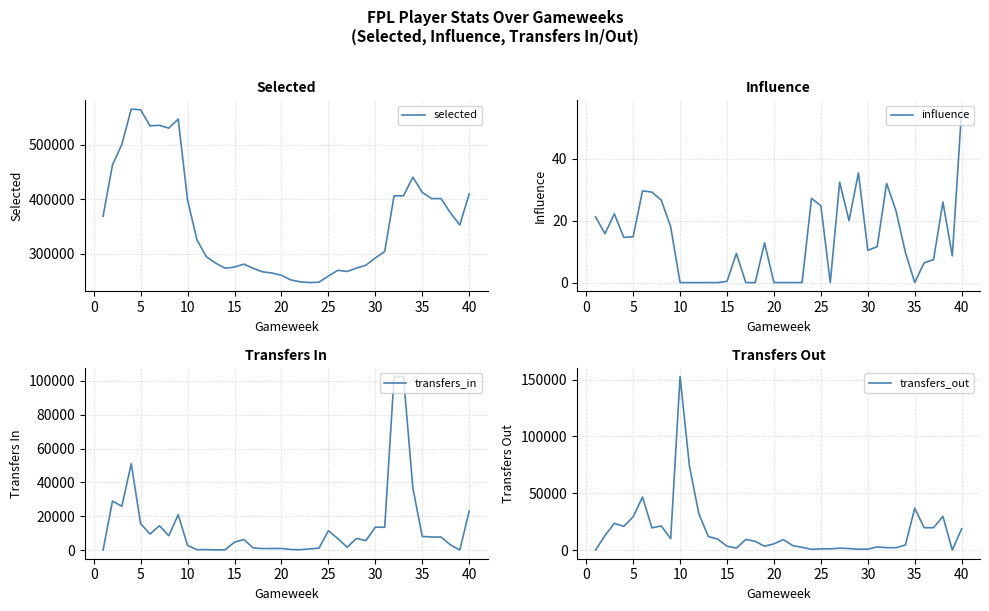

Which series has the widest spread of values?

selected